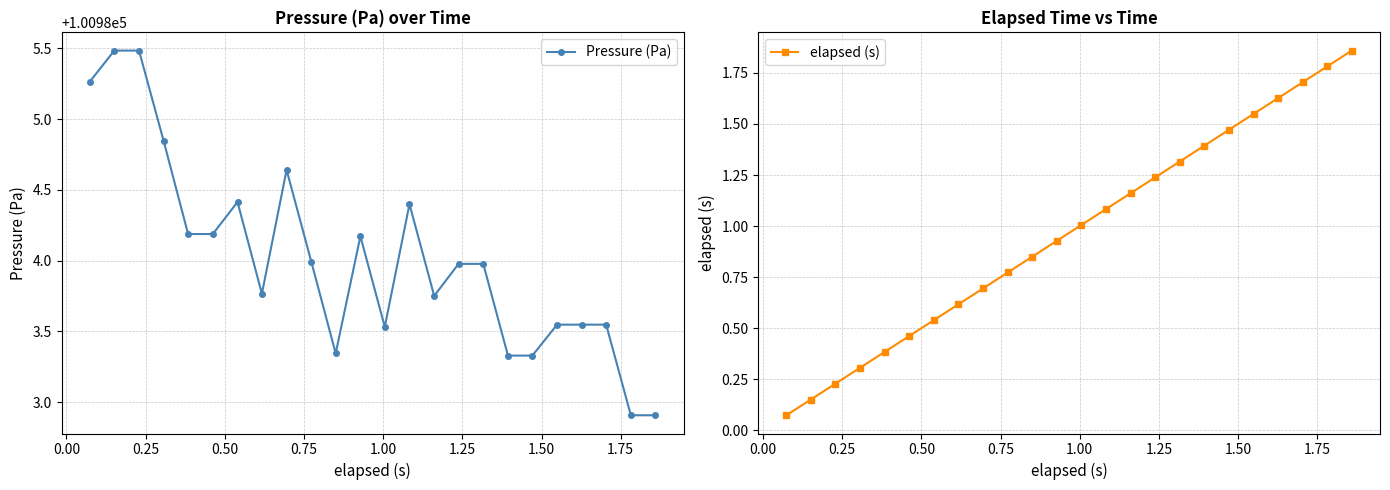

List the series in order of their peak value, lowest first.

elapsed (s), Pressure (Pa)